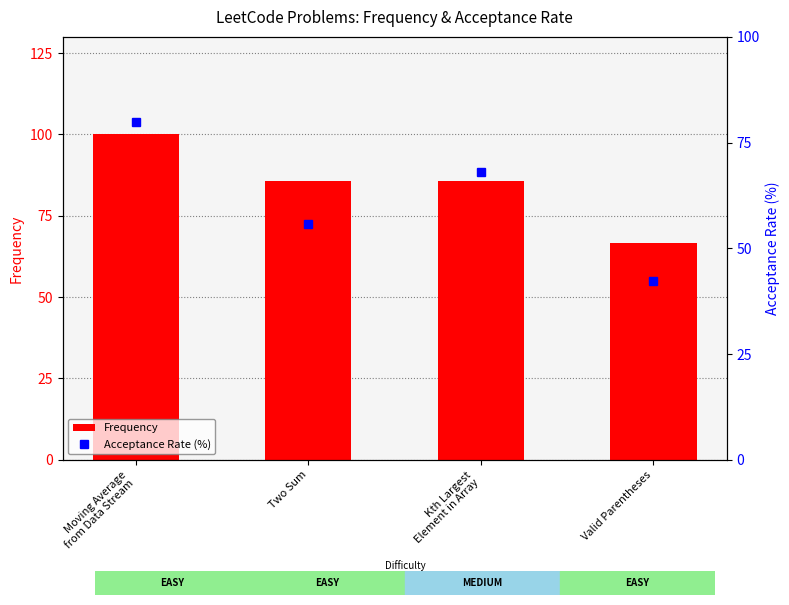

Which label corresponds to the largest value in the chart?

Moving Average
from Data Stream